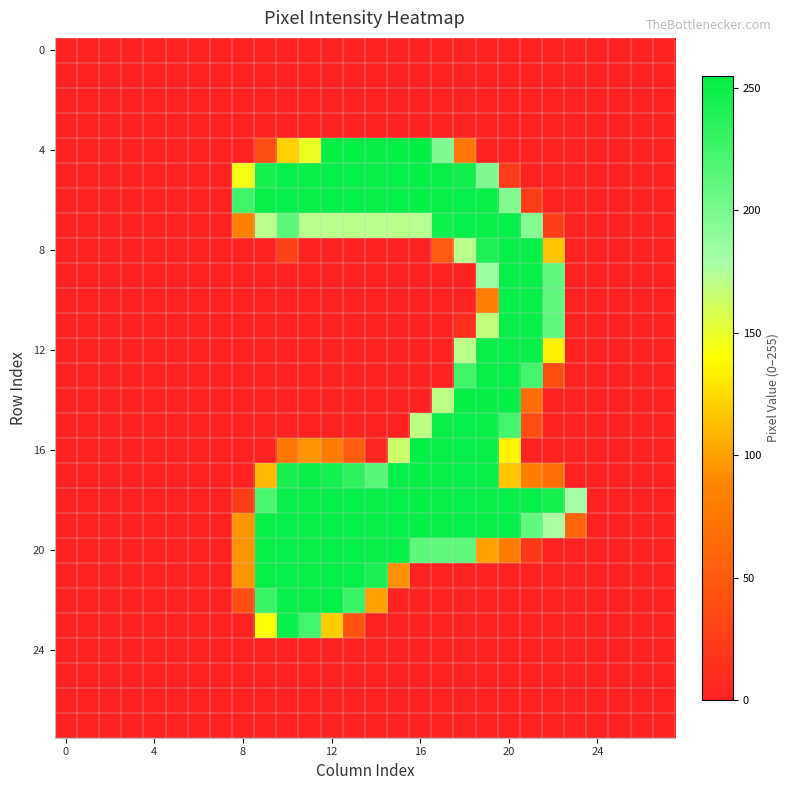

Which series has the widest spread of values?

4